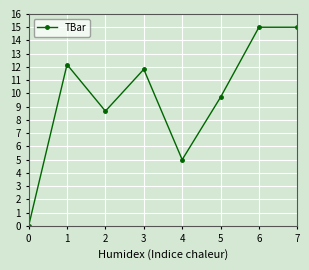

True or false: the data has more than 0 interior local peaks.

True